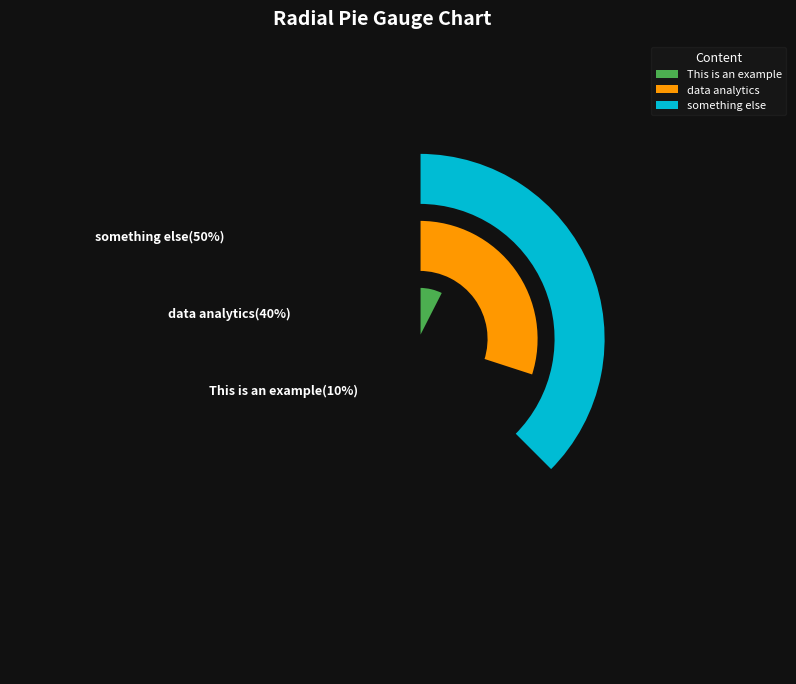

To the nearest percent, what is the average slice percentage?

33%